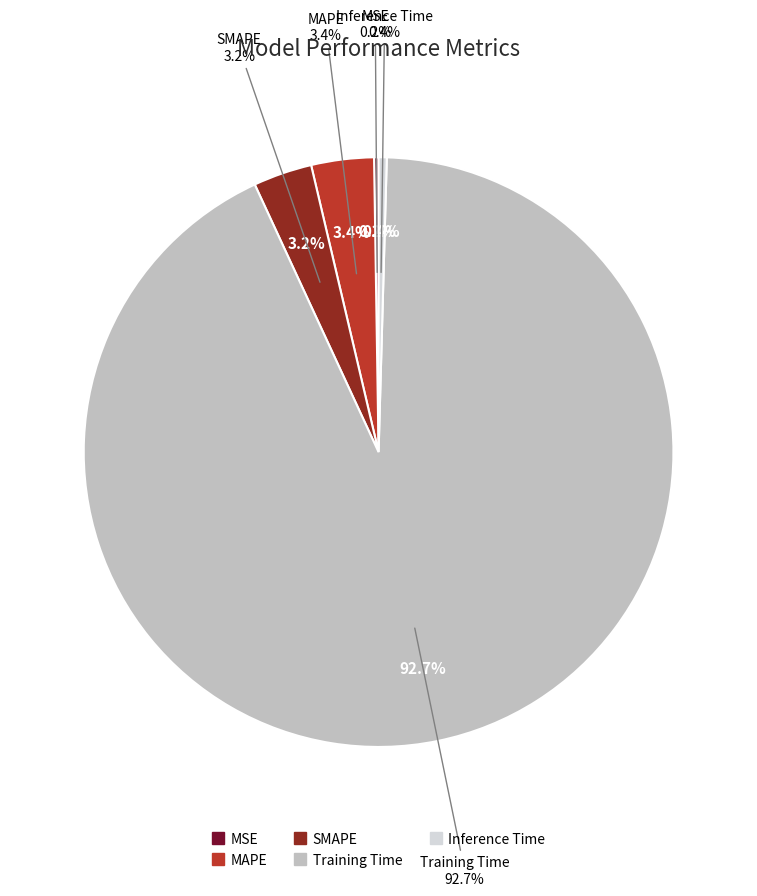

Which category accounts for the majority?

Training Time